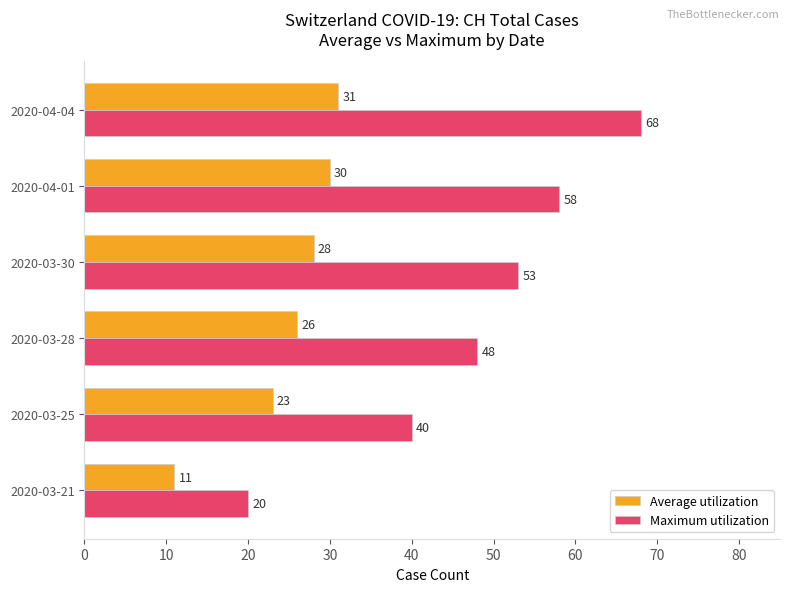

How many values in the Maximum utilization series are below 53?

3